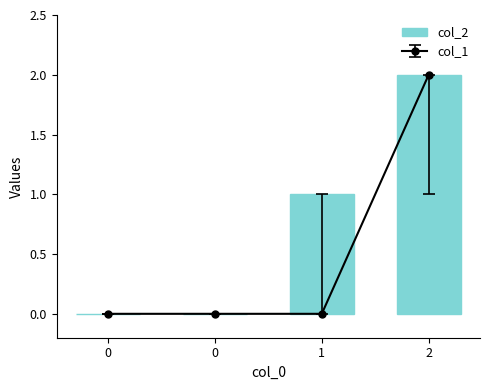

What is the average value?

1